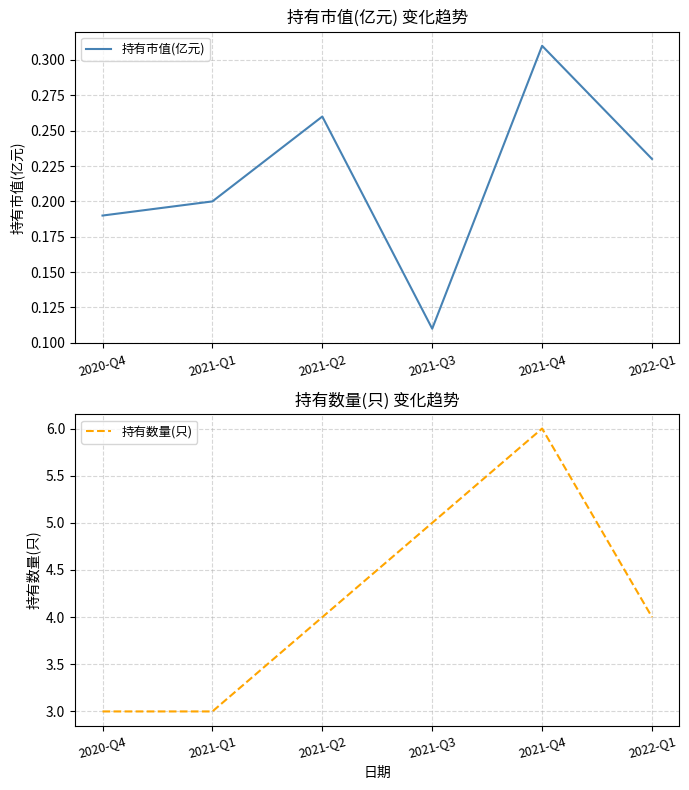

True or false: 持有市值(亿元) and 持有数量(只) cross at least once.

False